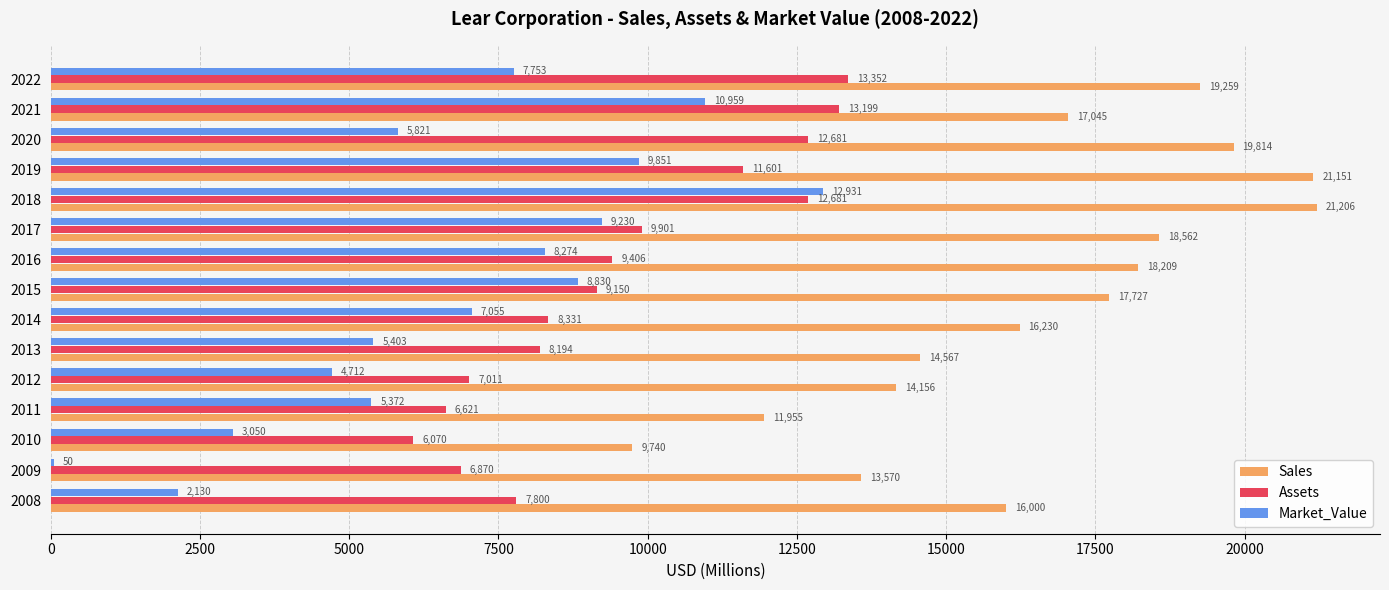

Where is Assets nearest to the value 9711?

2017